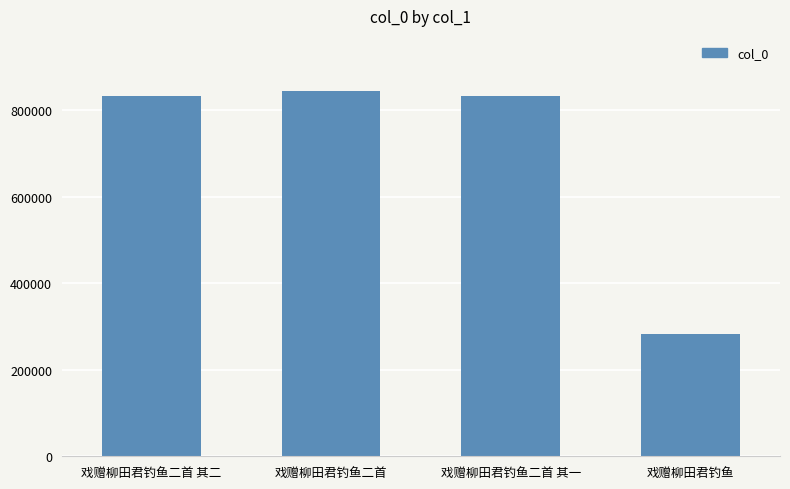

At which category does the chart reach its peak across all series?

戏赠柳田君钓鱼二首